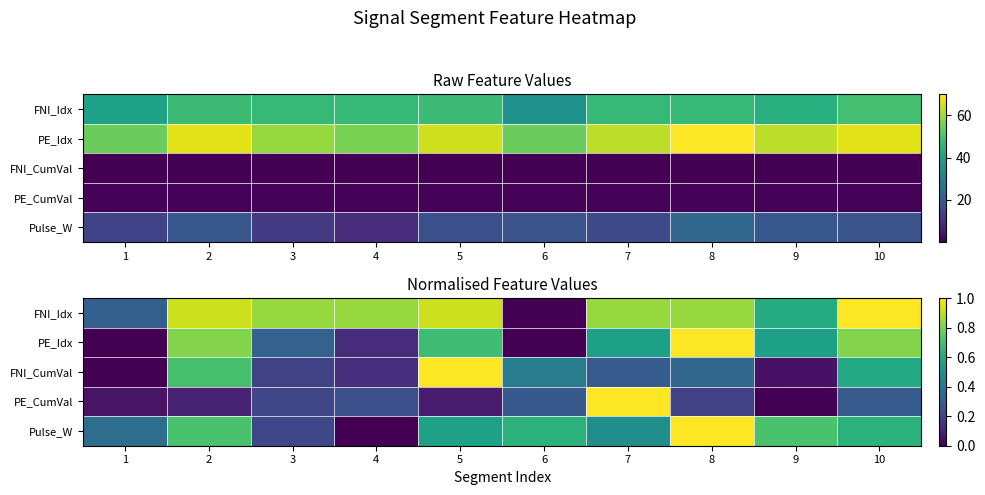

The PE_Idx series shows 1.1 at 10. True or false?

False